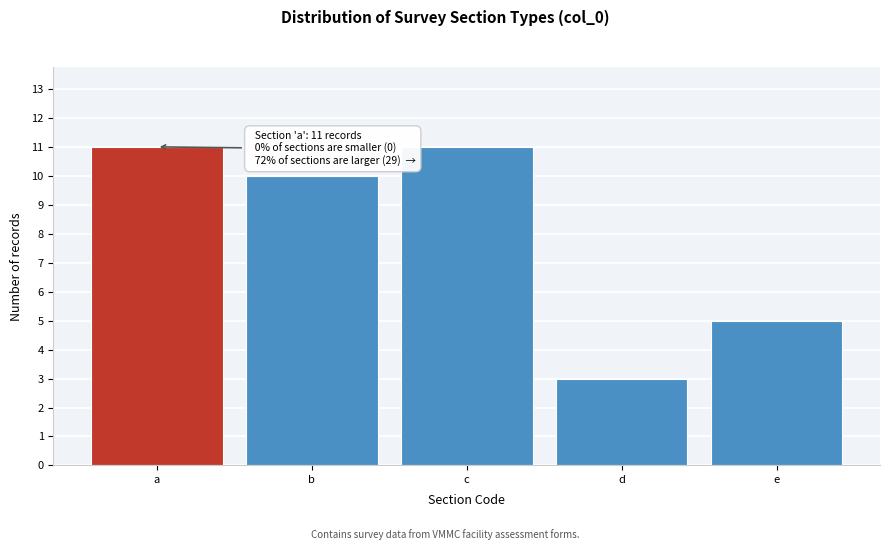

Reading left to right, transcribe all the data shown in this chart.

11	10	11	3	5